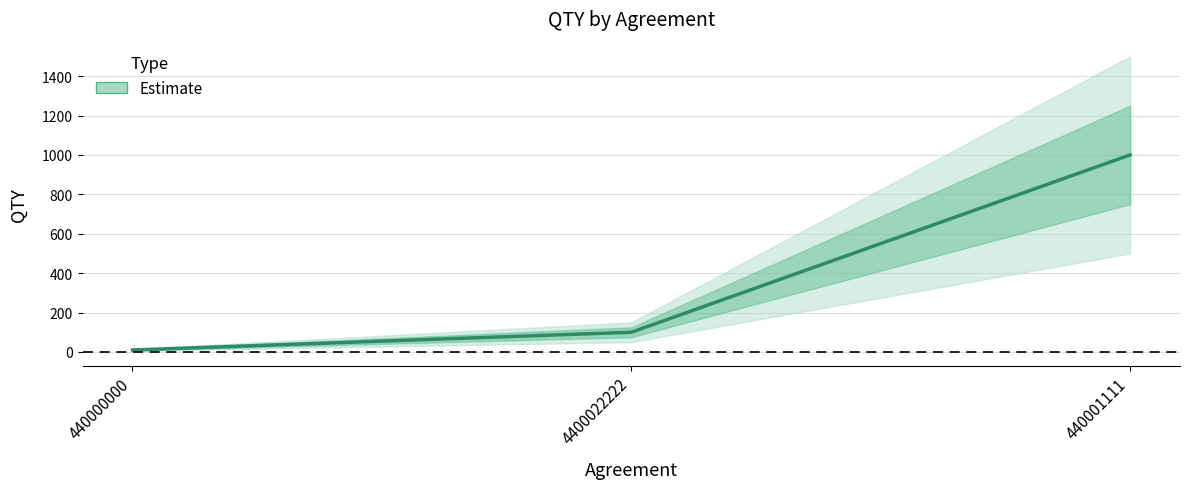

The chart shows a value of 1000 at 440001111. True or false?

True